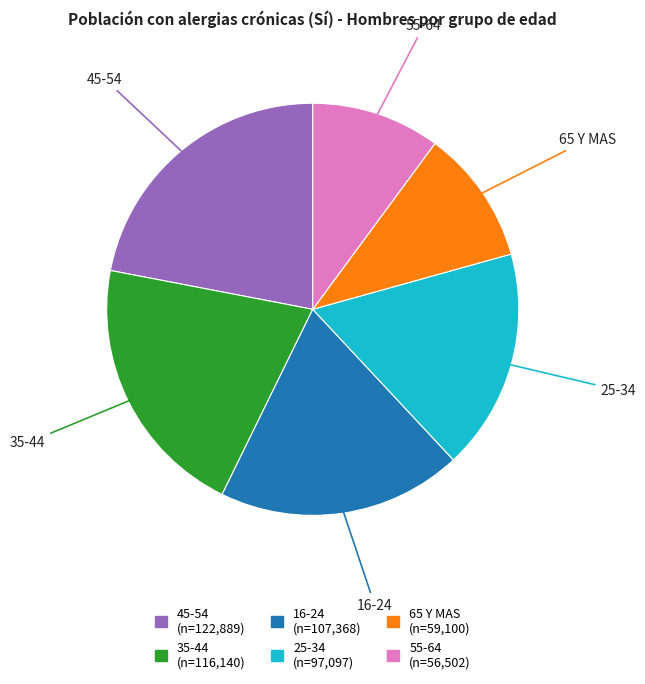

Is there a majority slice in this chart?

No